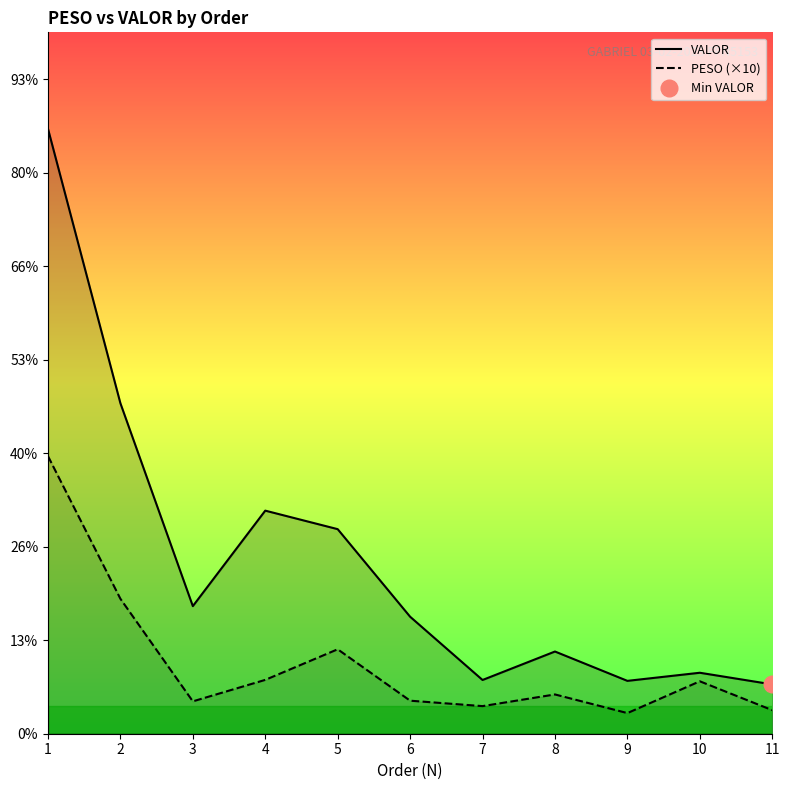

At how many categories does at least one series exceed 5112?

1